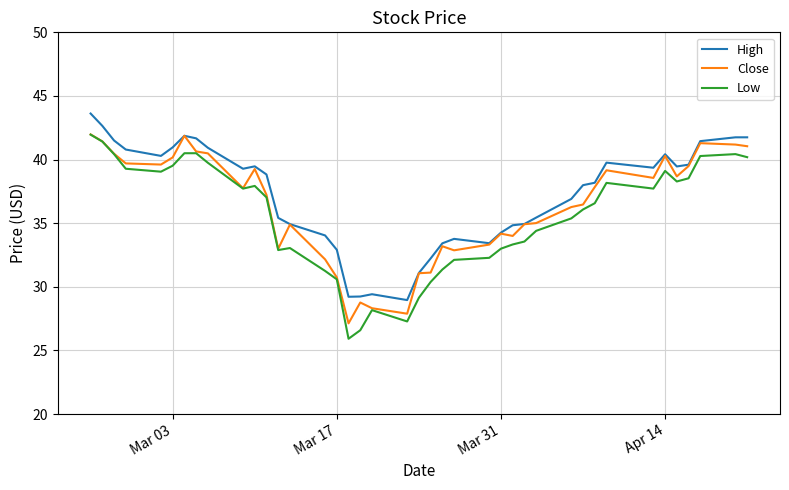

Which series has the widest spread of values?

Low